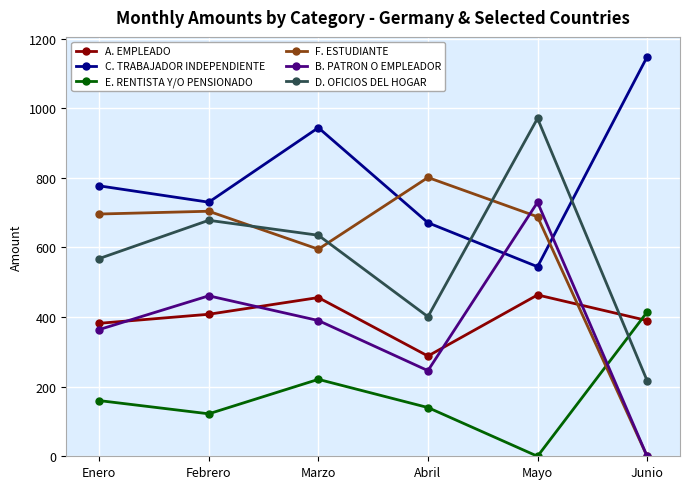

The value of D. OFICIOS DEL HOGAR at Junio is 217.3. True or false?

True